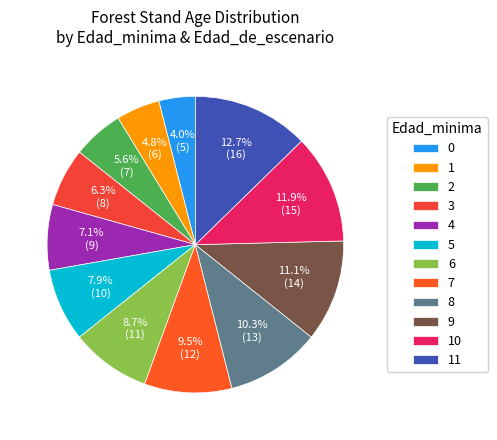

To the nearest percent, what percentage of the pie is 2?

6%